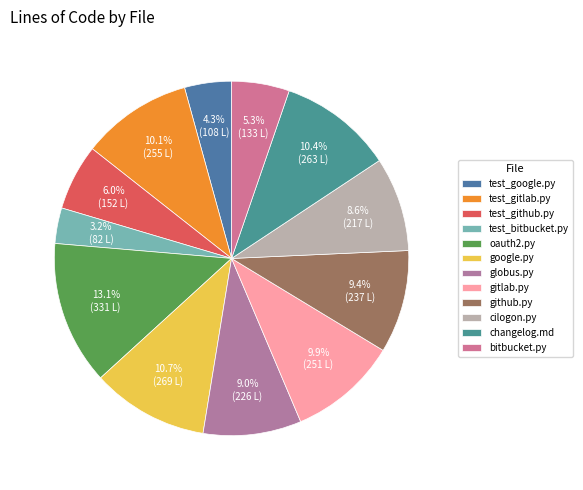

Is it true that globus.py is 9% of the pie?

True